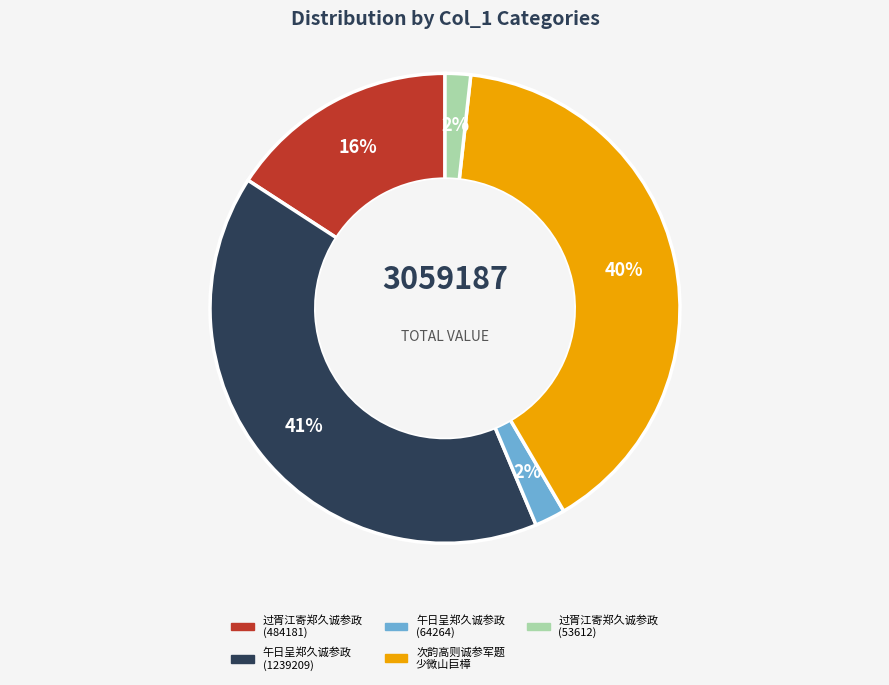

Is there a majority slice in this chart?

No